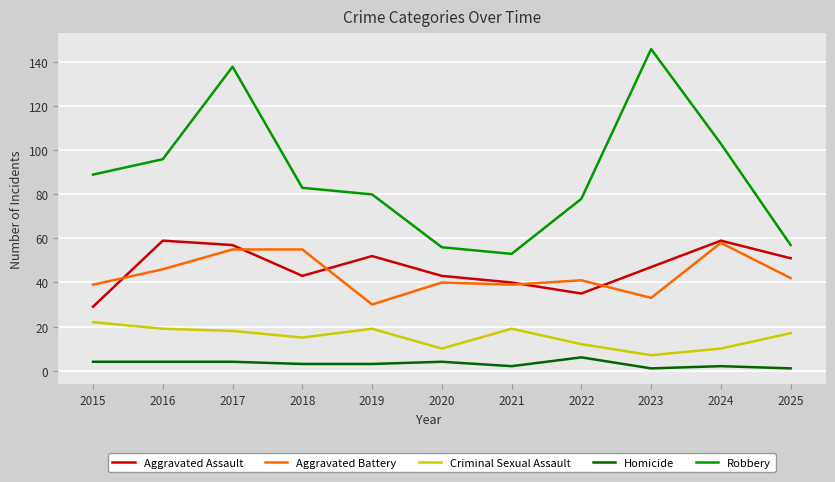

Rank the series at 2020 from lowest to highest value.

Homicide, Criminal Sexual Assault, Aggravated Battery, Aggravated Assault, Robbery